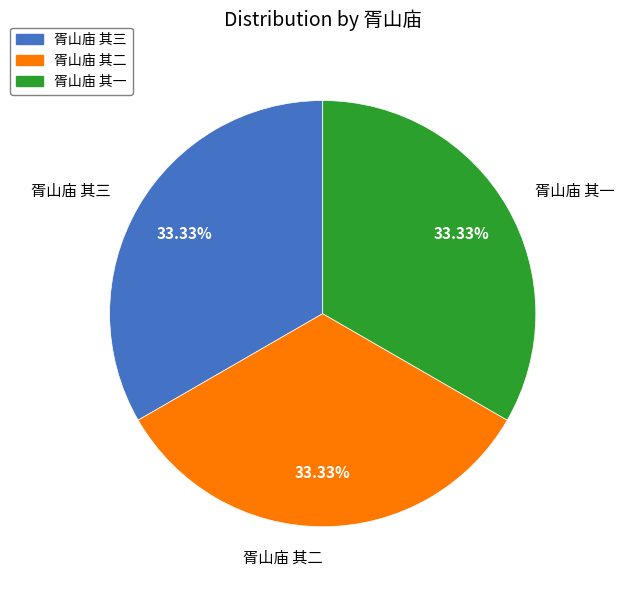

Do 胥山庙 其三 and 胥山庙 其二 together represent more than half of the pie?

Yes